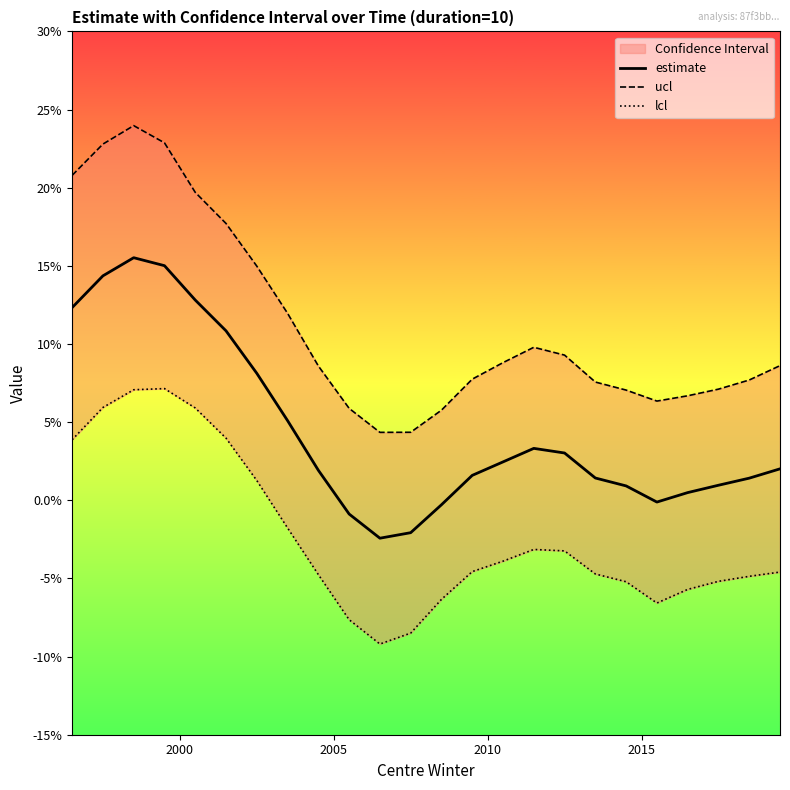

True or false: estimate and ucl intersect in this chart.

False